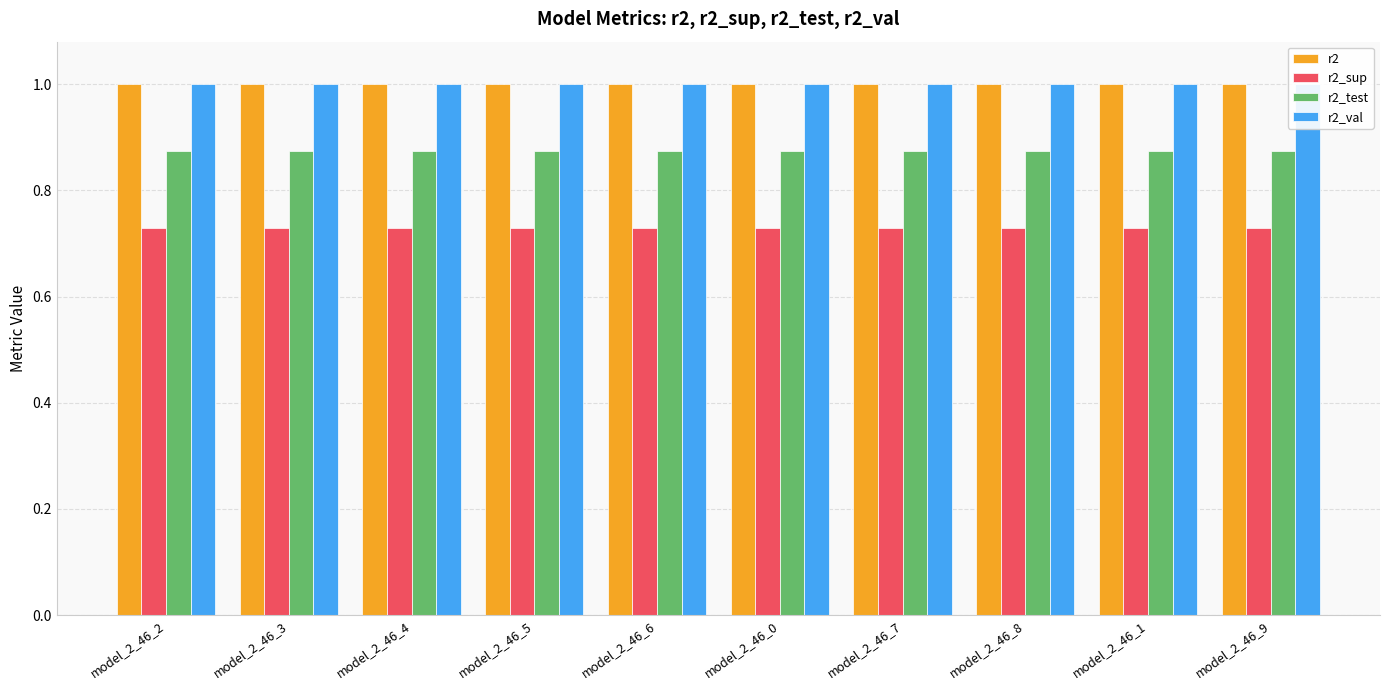

Which has a higher value, model_2_46_1 or model_2_46_5?

model_2_46_5